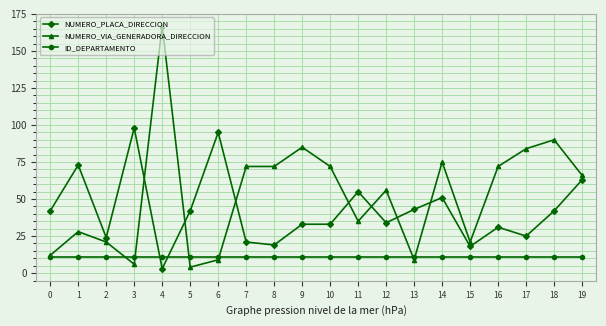

Rank the series by their maximum value, from highest to lowest.

NUMERO_VIA_GENERADORA_DIRECCION, NUMERO_PLACA_DIRECCION, ID_DEPARTAMENTO